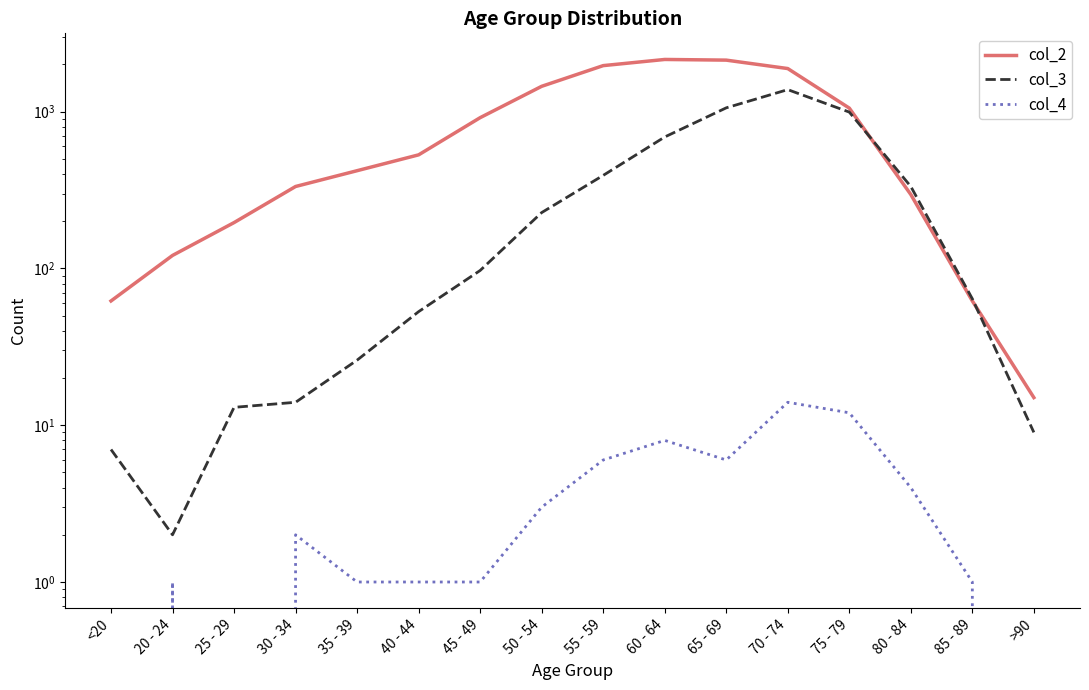

How many distinct data groups are displayed?

3